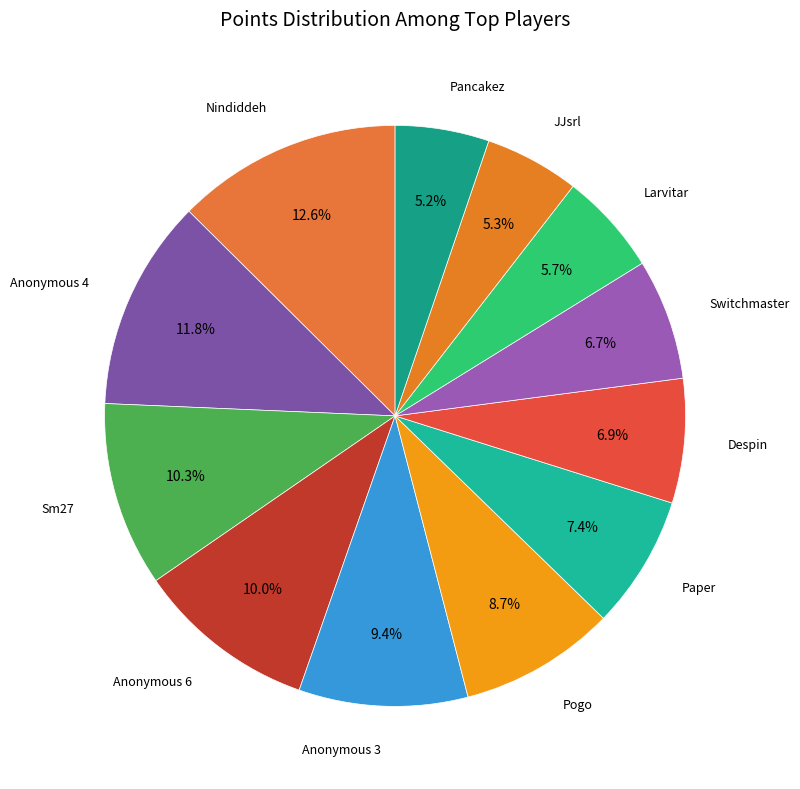

Which has a higher value, Sm27 or JJsrl?

Sm27